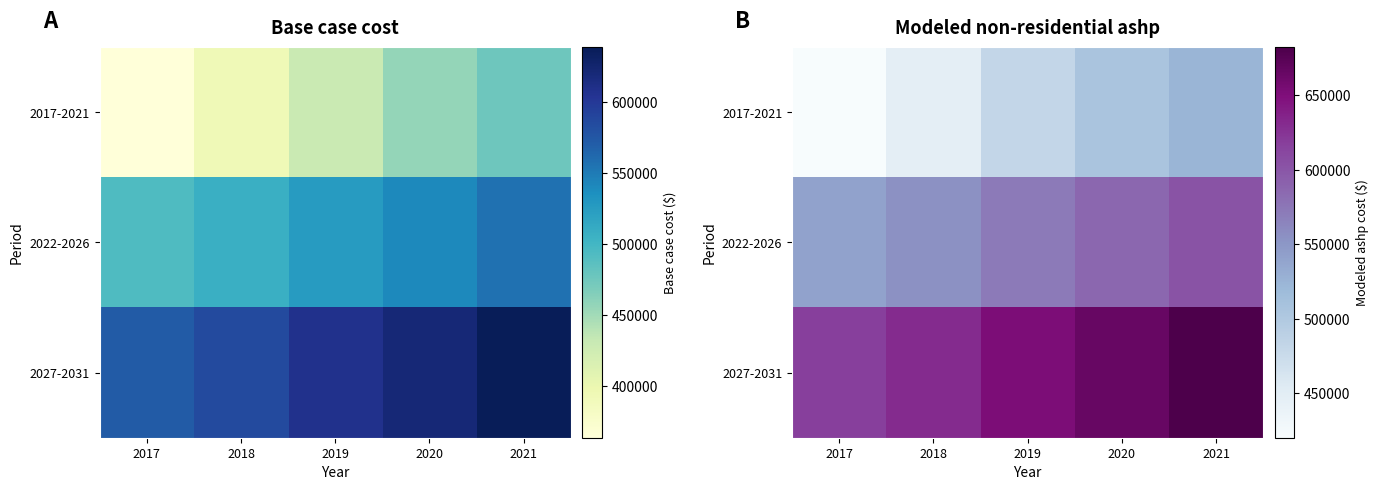

Read the 2017-2021 value at 2018.

447089.6